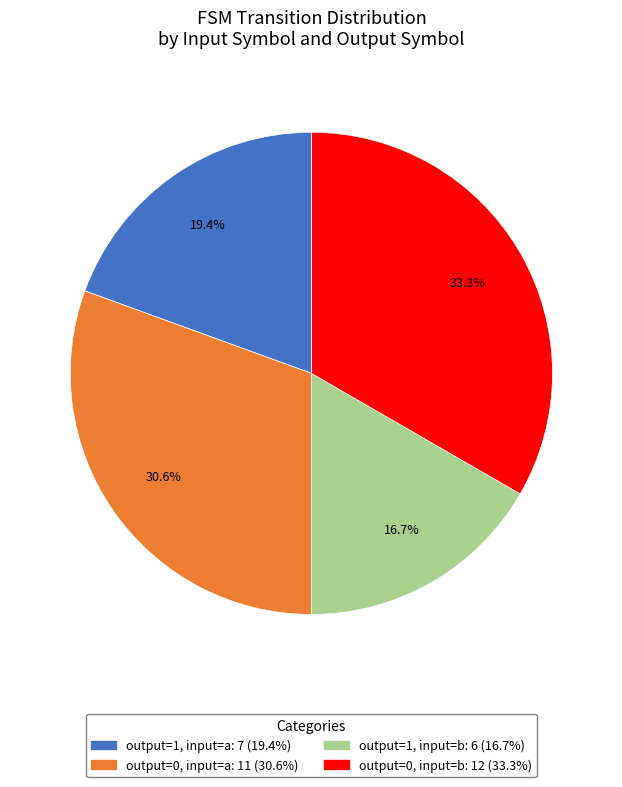

Is there any slice that represents more than half of the pie?

No